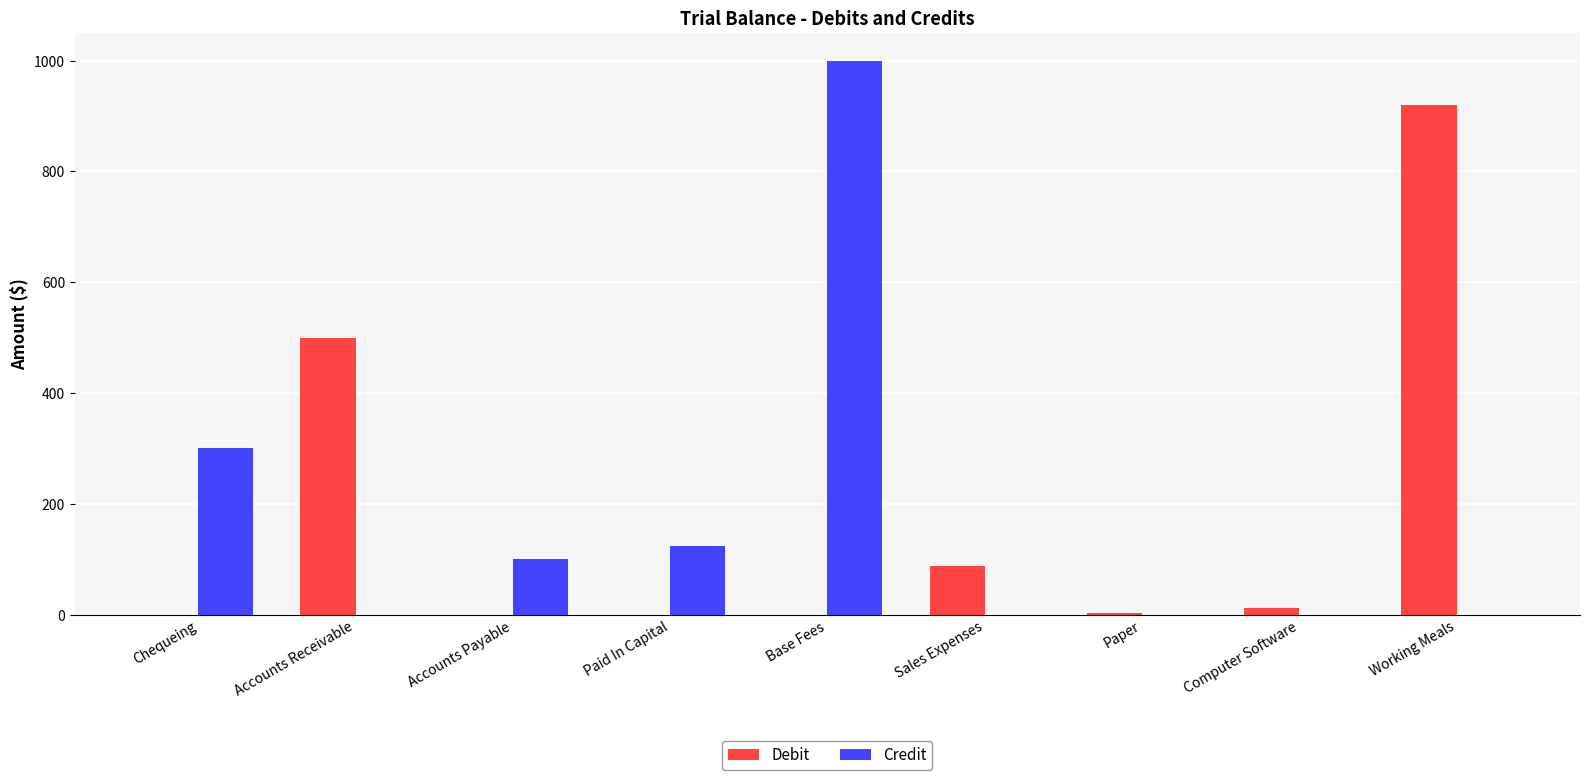

At which label is Debit closest to 460?

Accounts Receivable